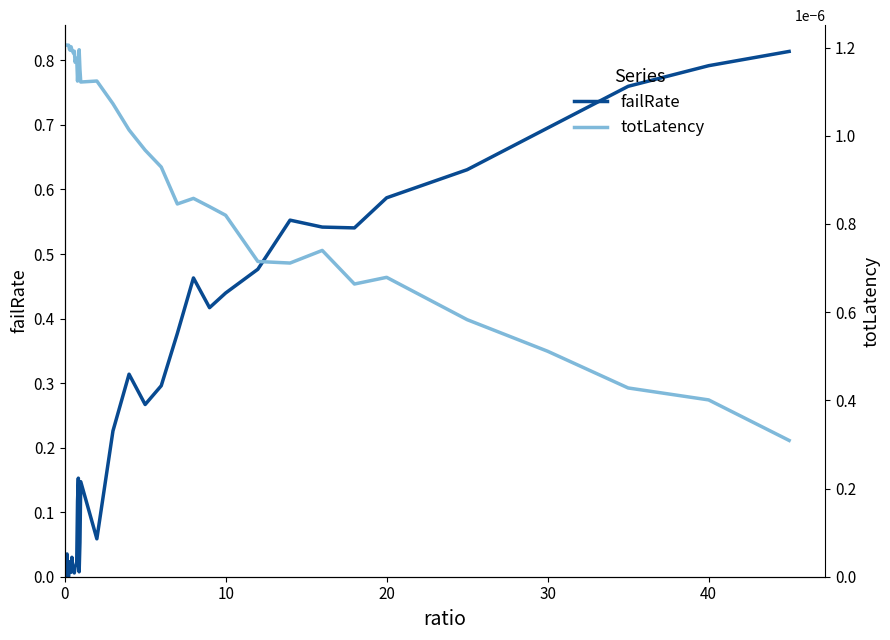

At how many categories does at least one series exceed 0?

40